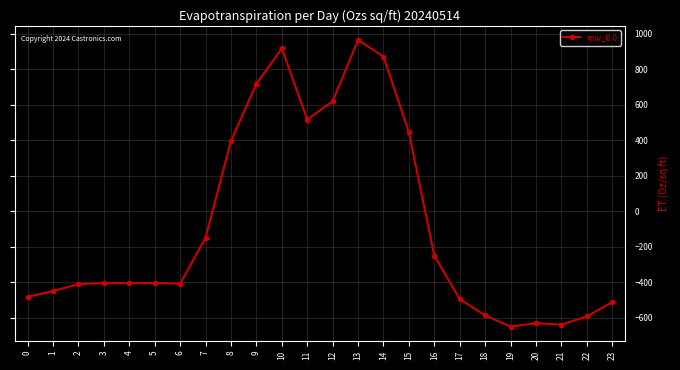

What is the difference between the values at 14 and 19?

1519.5